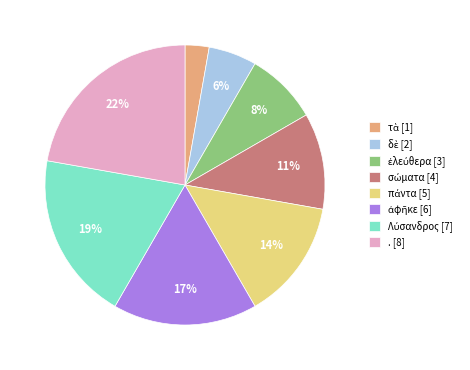

To the nearest percent, what is the average slice percentage?

12%